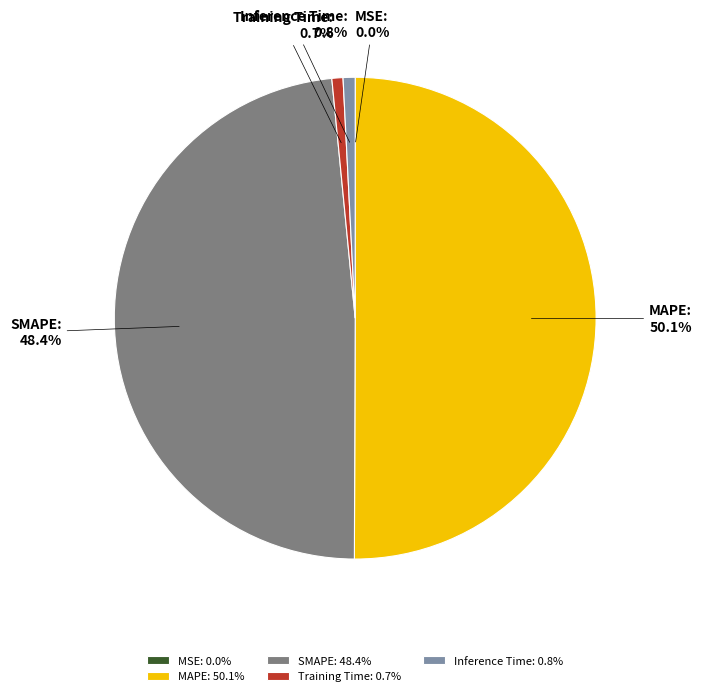

Do SMAPE and Inference Time together represent more than half of the pie?

No